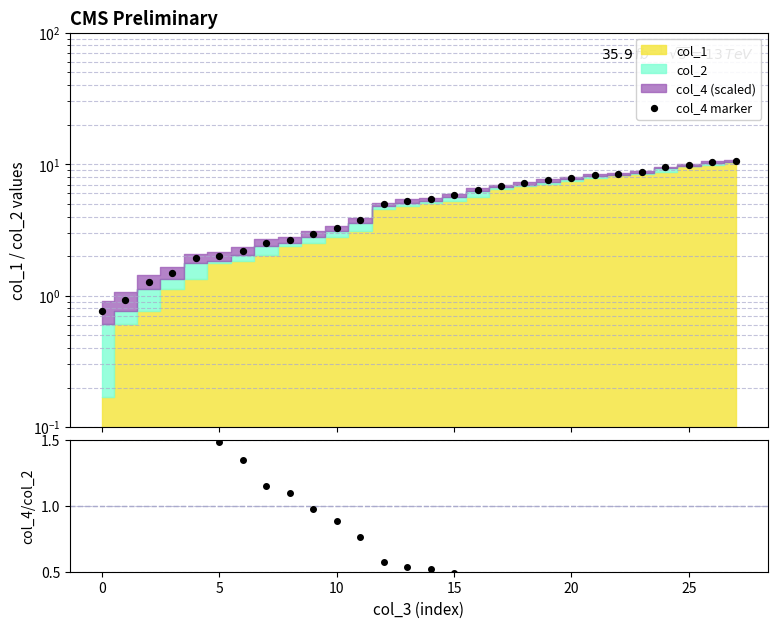

Which series has the largest Y range (max minus min)?

col_4 marker